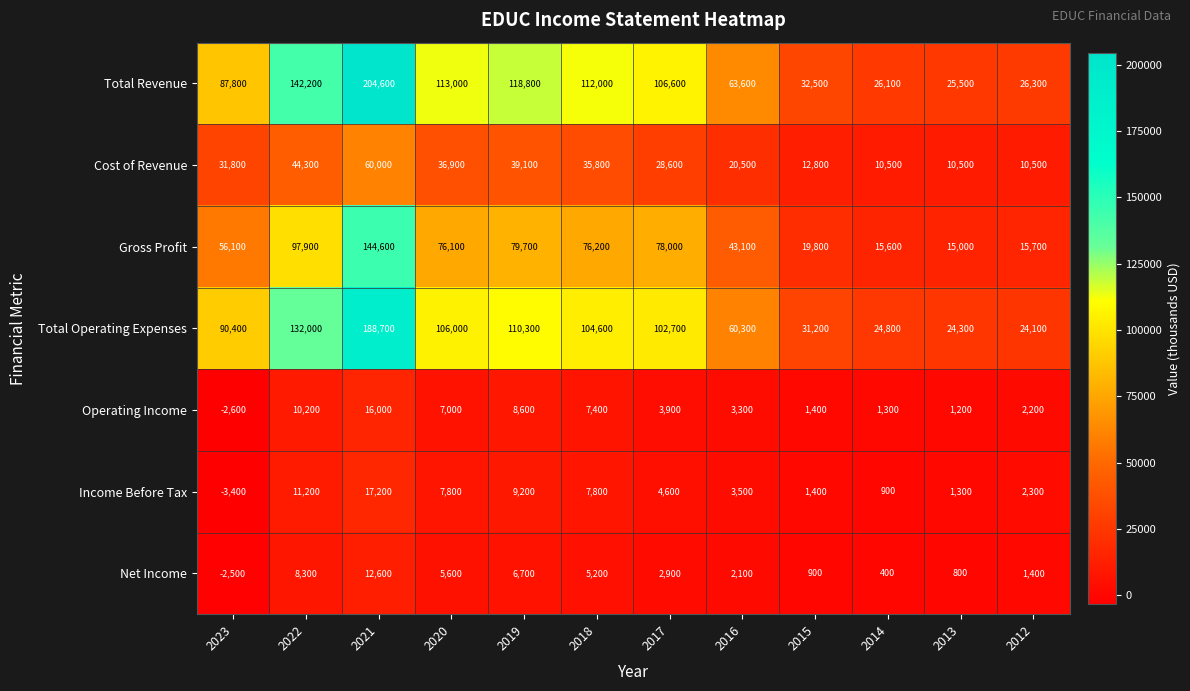

What is the difference between the maximum and minimum values in the Total Operating Expenses series?

164600